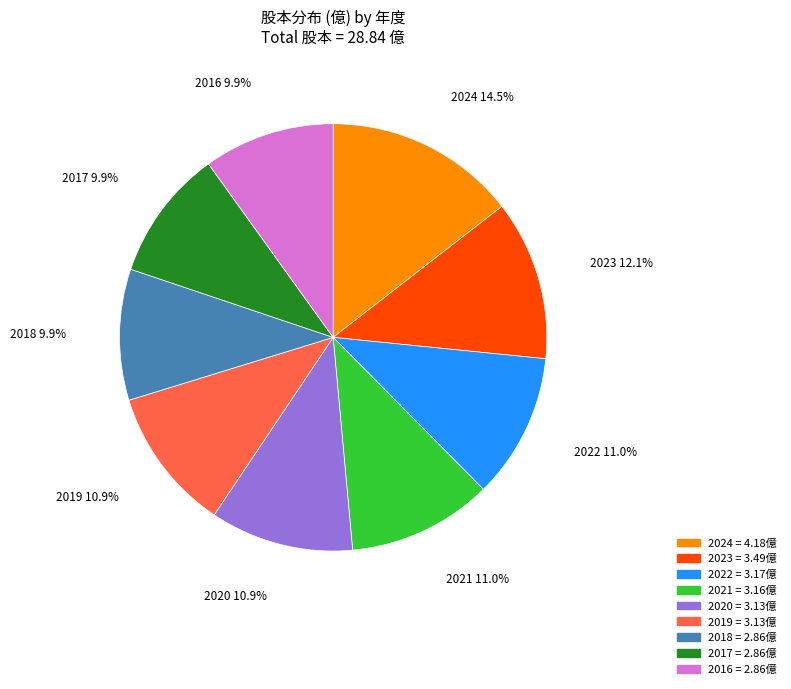

Does any single category account for the majority?

No